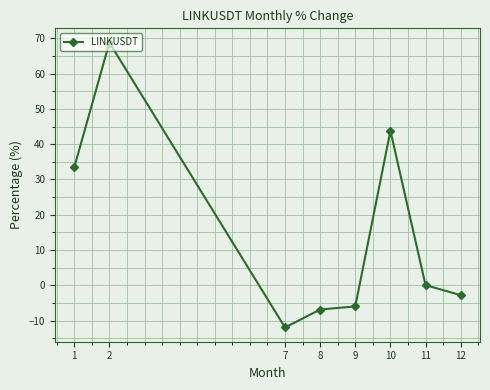

How many interior local valleys (lower than both neighbors) does the data have?

1